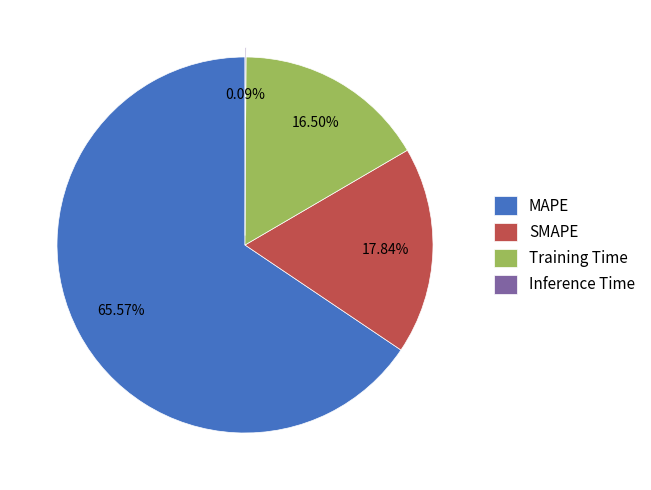

To the nearest percent, what portion does MAPE represent?

66%